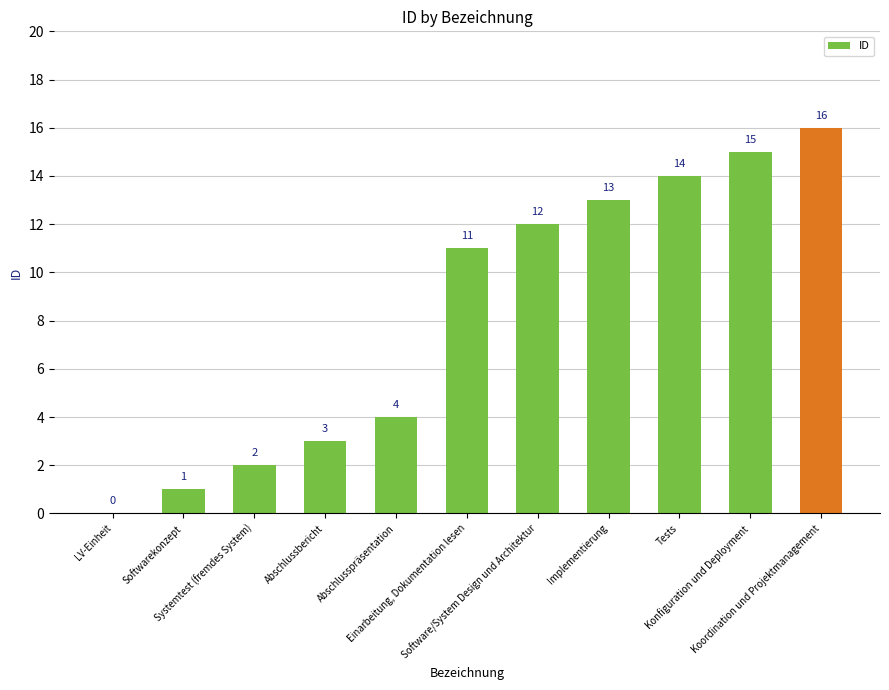

What is the greatest value displayed?

16